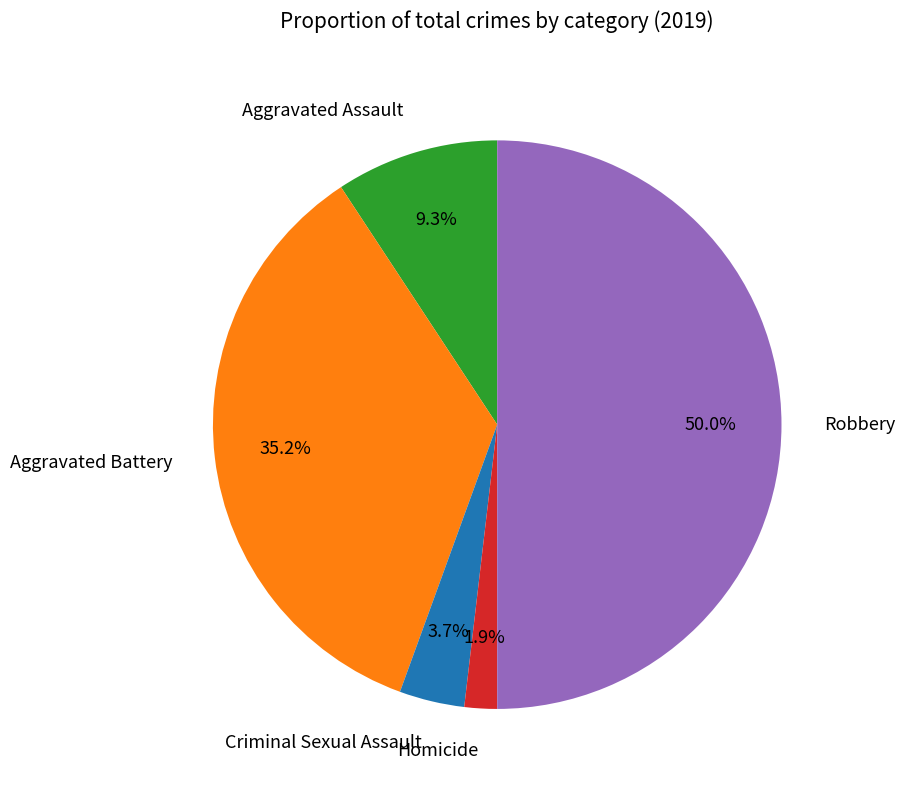

Does Aggravated Battery account for over 50% of the chart?

No